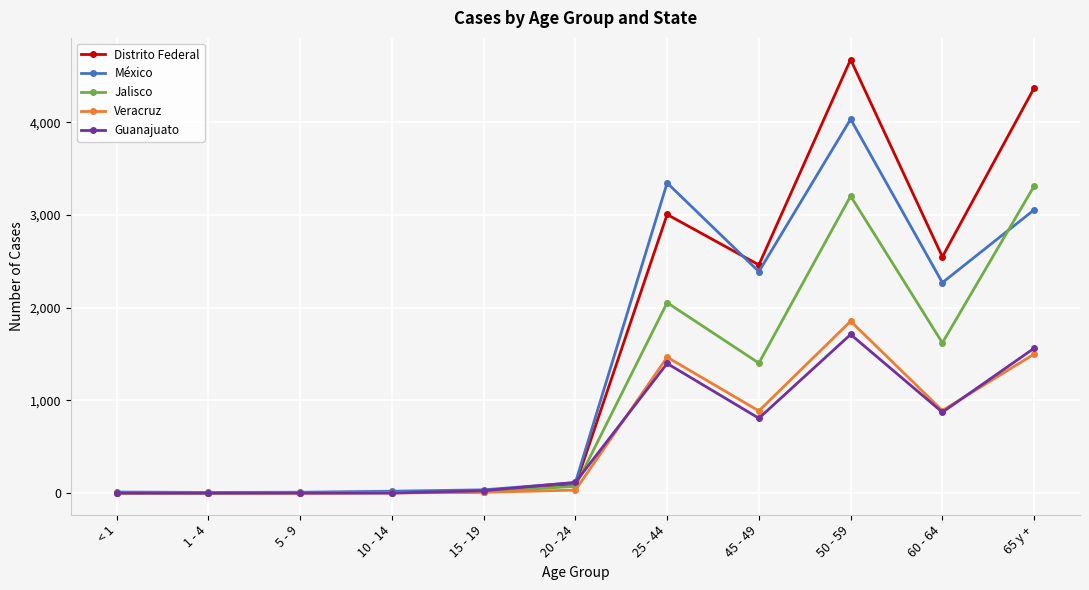

Which series has the largest range (max minus min)?

Distrito Federal